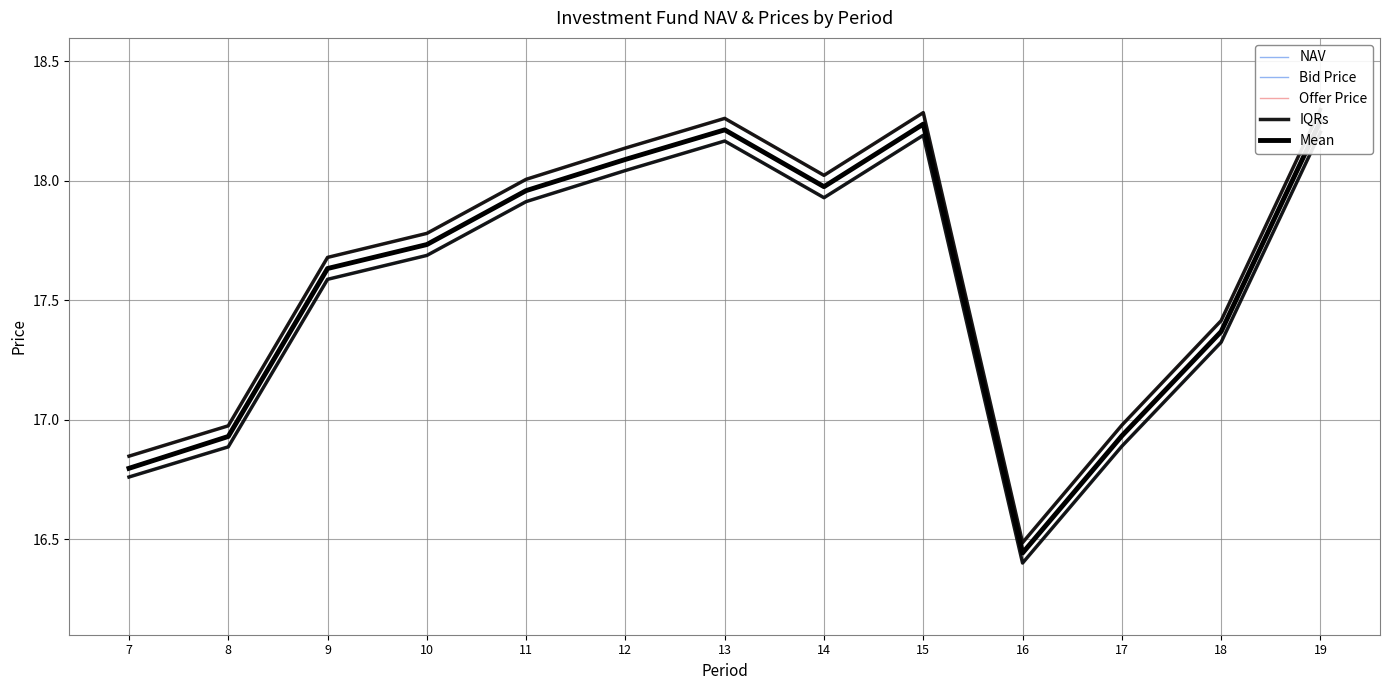

What is the sum of all Offer Price values?

229.2